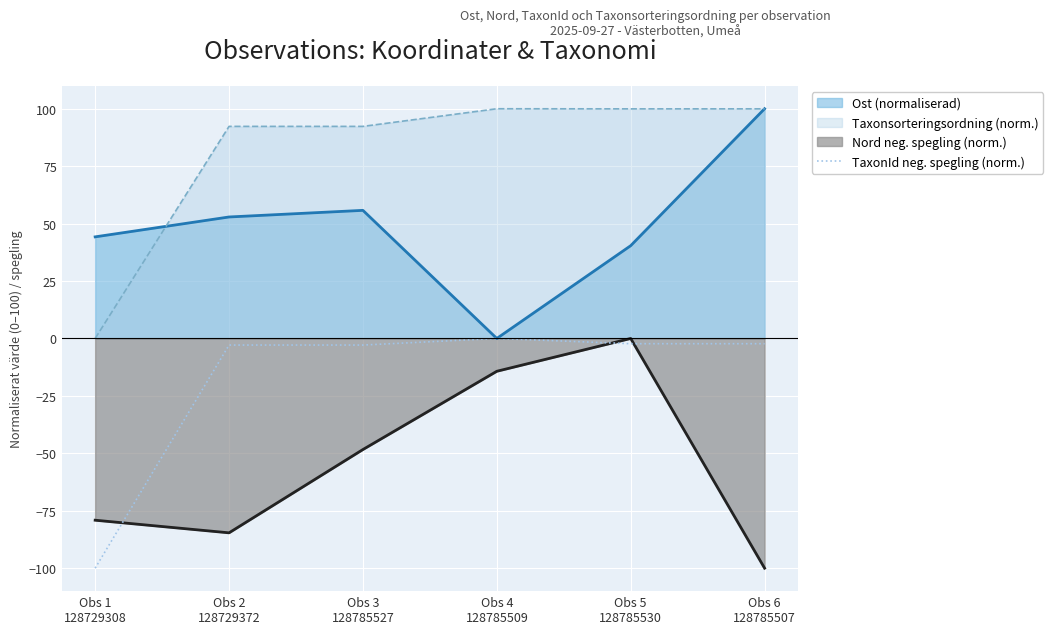

What is the sum of all values?

-110.3